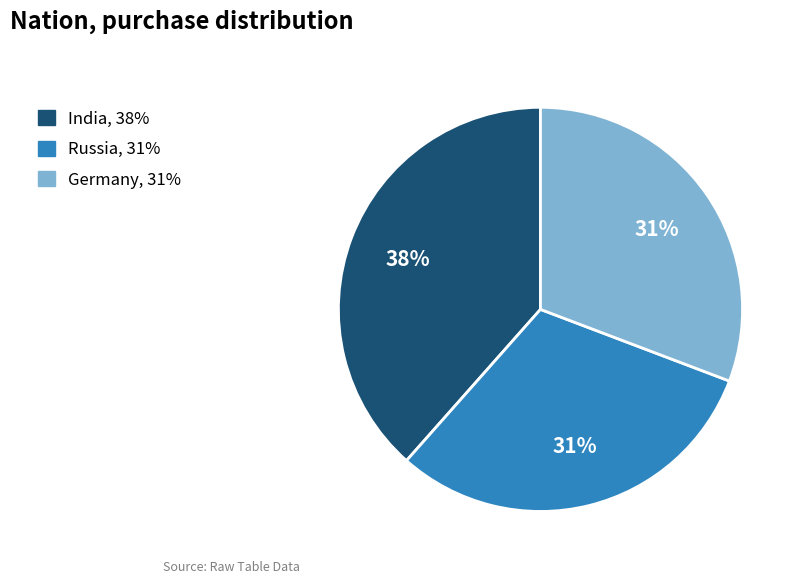

Count the number of slices in the pie.

3